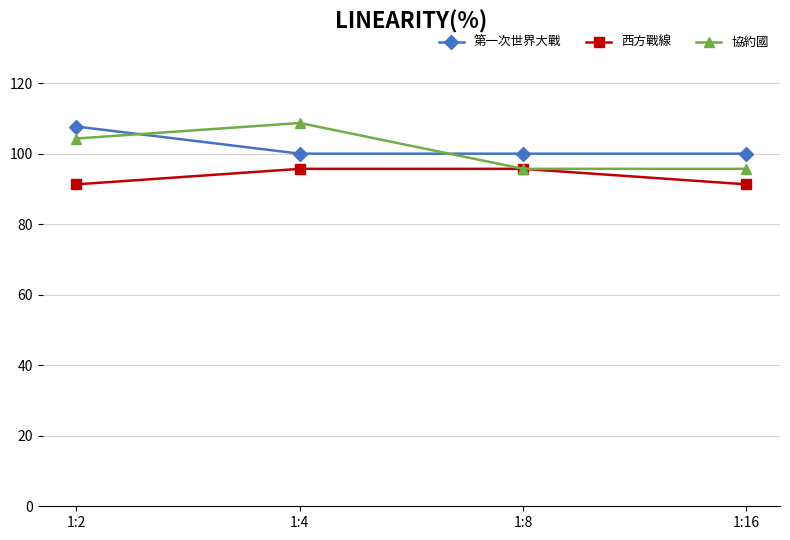

What is the approximate value of 第一次世界大戰 at 1:8?

100.0